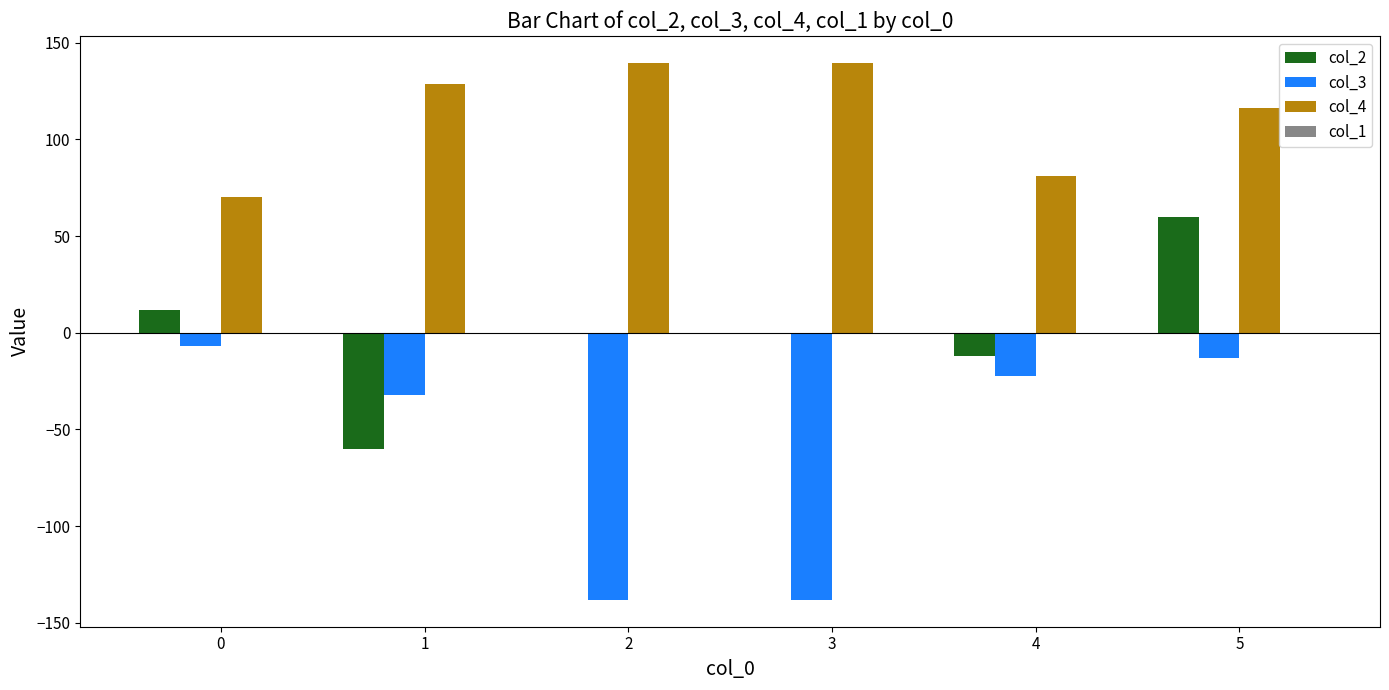

The value of col_4 at 5 is 116.3. True or false?

True